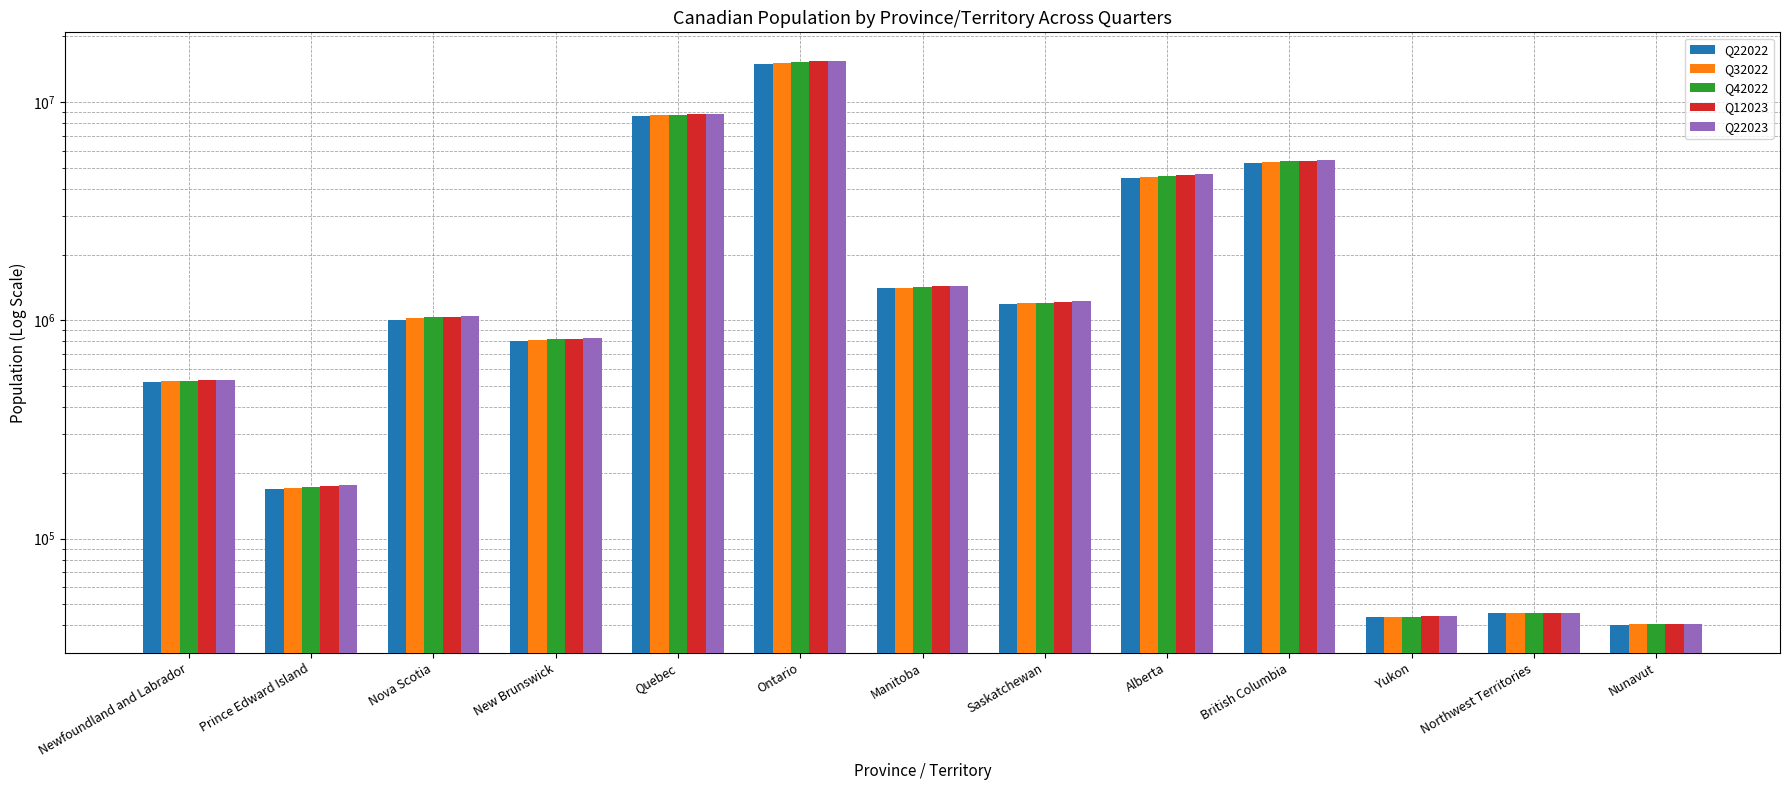

Reading left to right, list all the values displayed in this chart.

Q22022: Newfoundland and Labrador=523043	Prince Edward Island=168358	Nova Scotia=1007360	New Brunswick=802862	Quebec=8650692	Ontario=14996014	Manitoba=1401967	Saskatchewan=1188338	Alberta=4502858	British Columbia=5273809	Yukon=43518	Northwest Territories=45698	Nunavut=40403
Q32022: Newfoundland and Labrador=525972	Prince Edward Island=170688	Nova Scotia=1019725	New Brunswick=812061	Quebec=8695659	Ontario=15109416	Manitoba=1409223	Saskatchewan=1194803	Alberta=4543111	British Columbia=5319324	Yukon=43789	Northwest Territories=45605	Nunavut=40526
Q42022: Newfoundland and Labrador=528818	Prince Edward Island=172707	Nova Scotia=1030953	New Brunswick=820786	Quebec=8751352	Ontario=15262660	Manitoba=1420228	Saskatchewan=1205119	Alberta=4601314	British Columbia=5368266	Yukon=43964	Northwest Territories=45602	Nunavut=40586
Q12023: Newfoundland and Labrador=531948	Prince Edward Island=173954	Nova Scotia=1037782	New Brunswick=825474	Quebec=8787554	Ontario=15386407	Manitoba=1431792	Saskatchewan=1214618	Alberta=4647178	British Columbia=5399118	Yukon=44238	Northwest Territories=45493	Nunavut=40692
Q22023: Newfoundland and Labrador=533710	Prince Edward Island=176113	Nova Scotia=1047232	New Brunswick=831618	Quebec=8831257	Ontario=15500632	Manitoba=1444190	Saskatchewan=1221439	Alberta=4703772	British Columbia=5437722	Yukon=44412	Northwest Territories=45668	Nunavut=40715